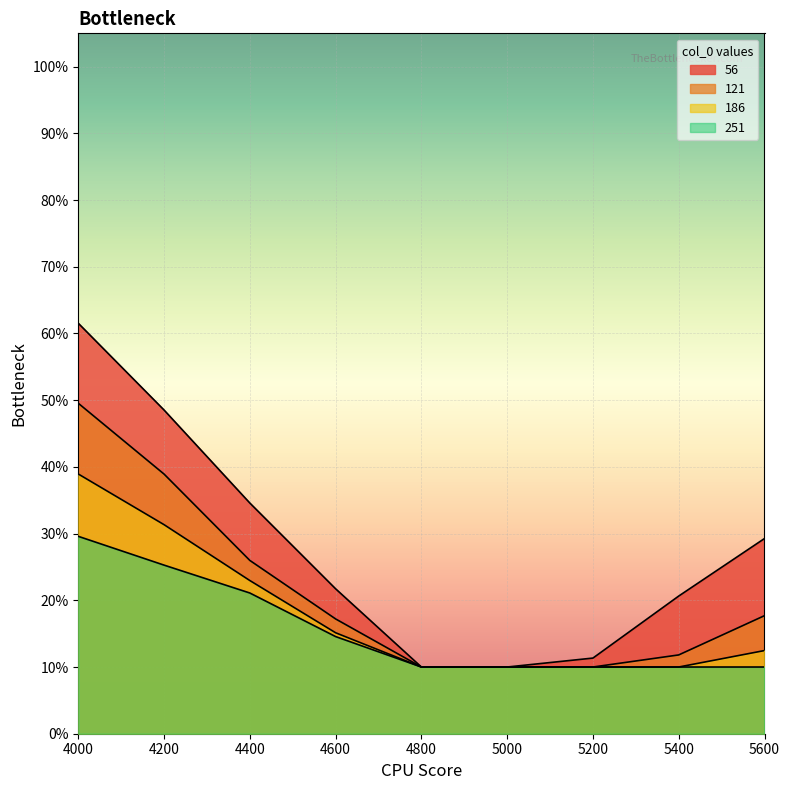

True or false: 121 has a value of 0.1 at 4600.

False